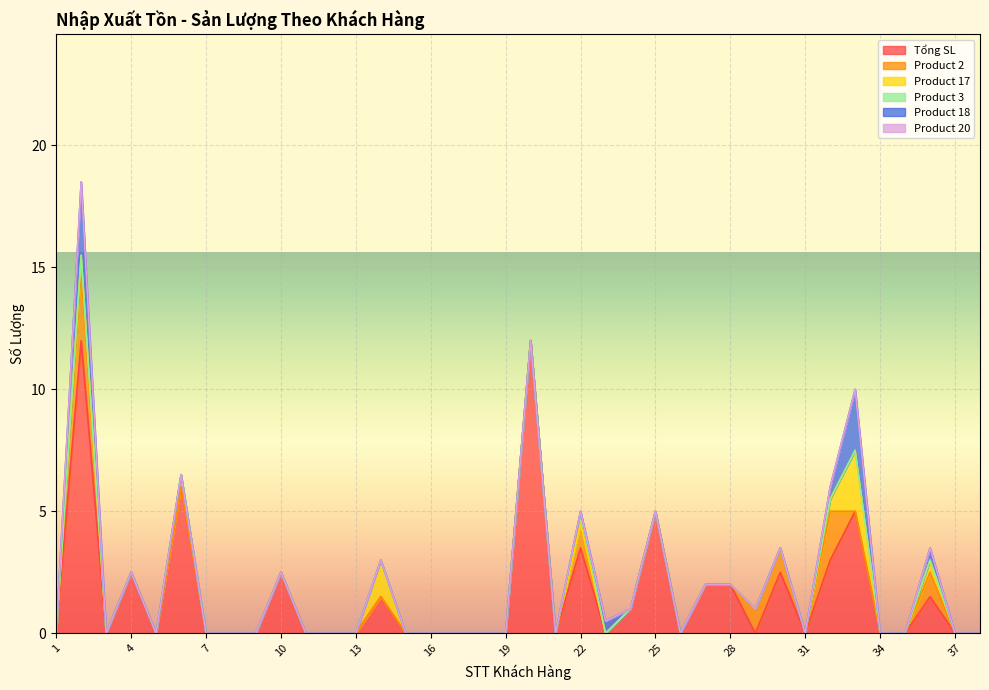

List the labels in order of Tổng SL value, largest first.

2, 20, 6, 25, 33, 22, 32, 4, 10, 30, 27, 28, 14, 36, 24, 1, 3, 5, 7, 8, 9, 11, 12, 13, 15, 16, 17, 18, 19, 21, 23, 26, 29, 31, 34, 35, 37, 38